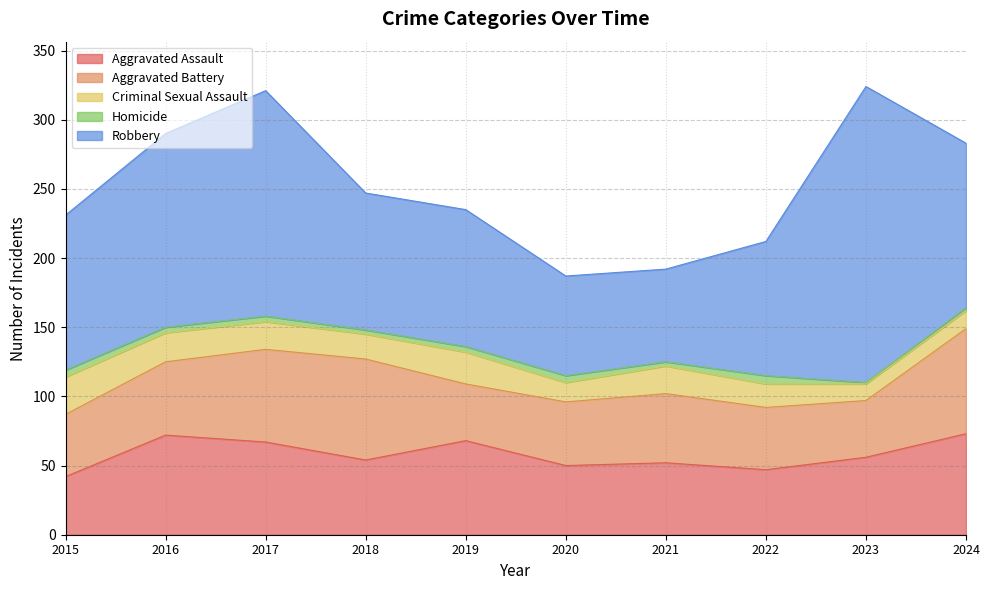

What is the maximum value shown in the chart?

214